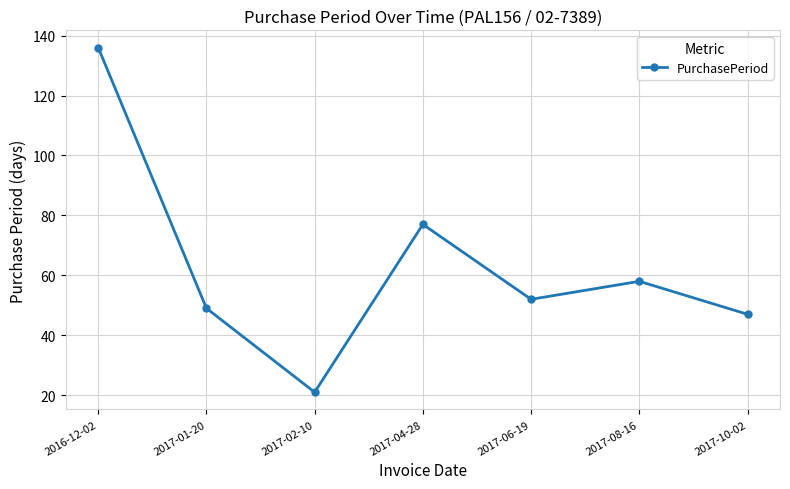

Where is the data nearest to the value 78?

2017-04-28